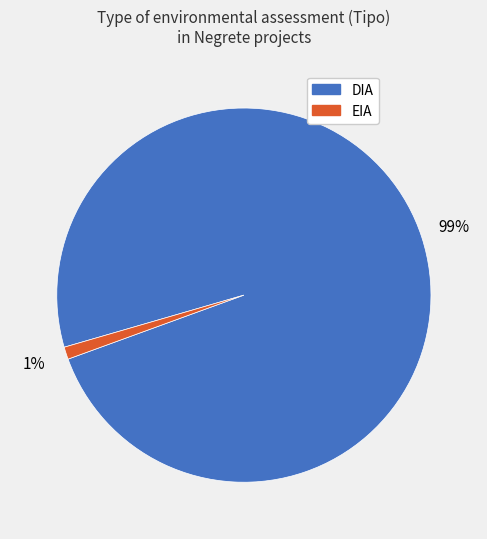

To the nearest percent, what percentage of the pie is DIA?

99%